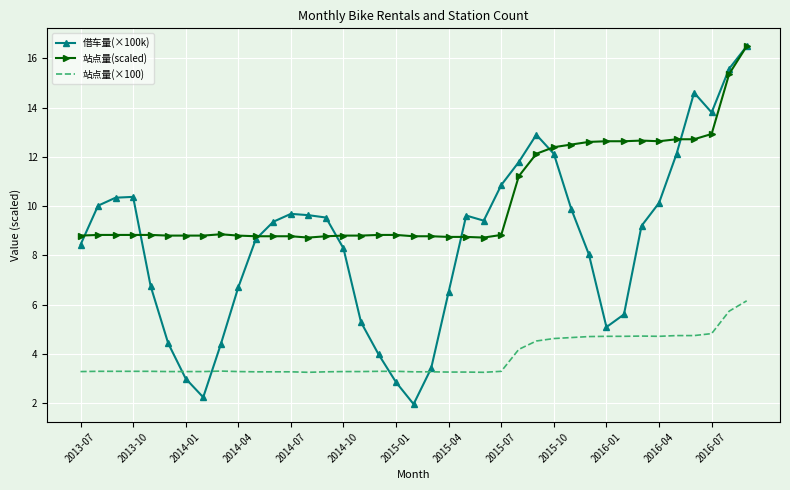

Which series has the widest spread of values?

借车量(×100k)